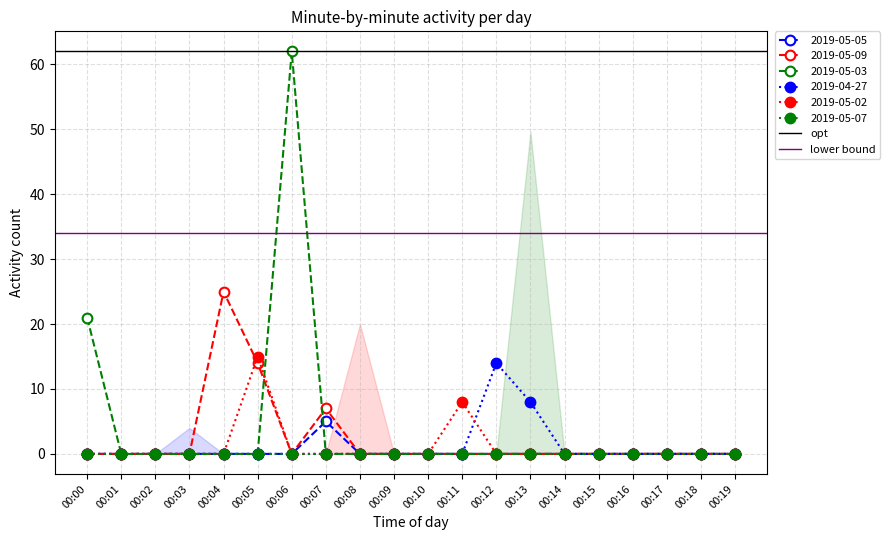

Does the chart have visible grid lines?

Yes